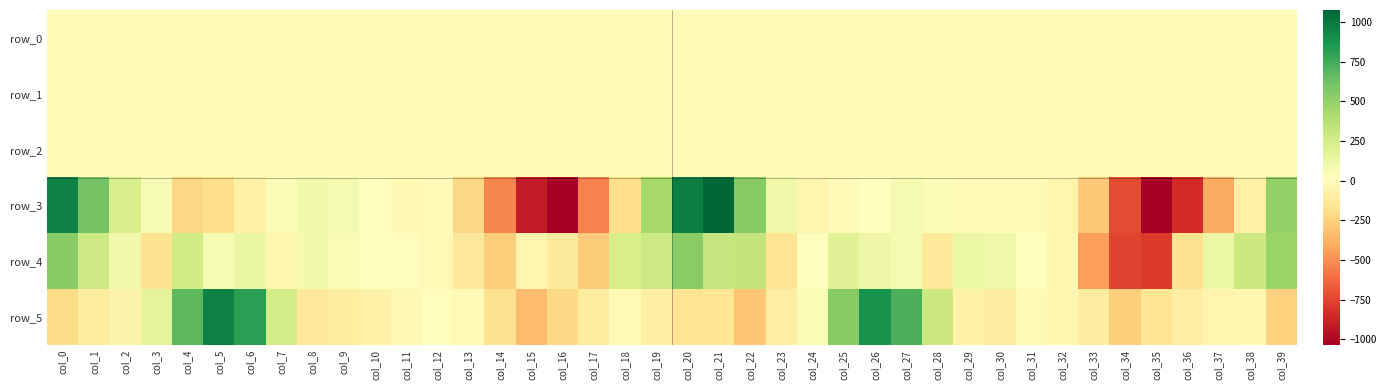

Reading left to right, what are all the values shown in this chart?

row_0: 0.1	-0.0	-0.2	-0.5	-0.4	-0.1	0.2	0.5	0.2	-0.0	-0.0	-0.0	-0.0	0.1	0.3	0.3	0.0	0.1	0.3	0.4	0.3	0.2	0.1	-0.2	-0.3	-0.4	-0.2	0.3	0.4	0.3	0.1	-0.0	0.0	0.1	0.2	0.2	0.4	0.4	0.5	0.6
row_1: -0.5	-0.2	-0.1	-0.1	-0.1	-0.2	-0.2	0.0	0.1	0.0	0.0	0.0	0.1	0.1	0.0	-0.2	-0.6	-0.8	-0.8	-0.8	-0.8	-0.5	-0.1	-0.0	-0.1	-0.1	-0.2	-0.1	0.1	0.1	0.1	0.1	0.1	0.1	-0.1	-0.4	-0.7	-0.8	-0.7	-0.8
row_2: 0.7	0.4	0.6	0.8	0.9	1.1	1.1	1.0	1.0	1.0	0.9	1.0	0.9	0.7	0.6	0.6	1.0	1.3	1.3	1.5	1.3	0.7	0.3	0.6	1.0	1.1	1.0	0.9	0.9	1.0	1.0	1.0	0.9	0.6	0.5	0.7	1.2	1.2	1.1	1.4
row_3: 954.3	600.6	231.3	63.7	-224.1	-194.3	-75.0	48.3	91.9	78.9	9.7	-25.8	-16.4	-222.4	-525.5	-906.9	-1024.4	-546.1	-187.7	436.6	970.1	1075.4	545.1	107.9	-46.6	-6.8	24.7	76.7	57.3	-5.7	-10.5	-14.2	-50.2	-286.7	-731.3	-1036.6	-846.7	-404.3	-75.3	500.0
row_4: 540.0	276.5	94.8	-165.8	263.9	67.5	131.7	-44.2	85.4	56.2	29.8	3.4	-17.4	-127.9	-264.3	-48.5	-114.6	-270.9	236.8	278.9	535.2	314.6	320.2	-158.6	31.2	186.2	114.9	72.8	-123.0	125.9	108.8	21.7	-41.3	-450.6	-750.9	-784.9	-166.4	125.2	288.6	480.8
row_5: -209.0	-108.2	-63.0	161.3	676.3	955.4	818.2	250.9	-122.9	-111.0	-65.1	-28.1	7.2	-16.7	-175.2	-338.4	-214.8	-111.3	-17.9	-83.9	-161.1	-146.9	-297.6	-94.1	56.3	544.8	882.8	727.1	285.9	-66.5	-101.0	-21.1	-42.1	-103.8	-268.2	-149.1	-90.2	-48.5	-44.0	-248.5